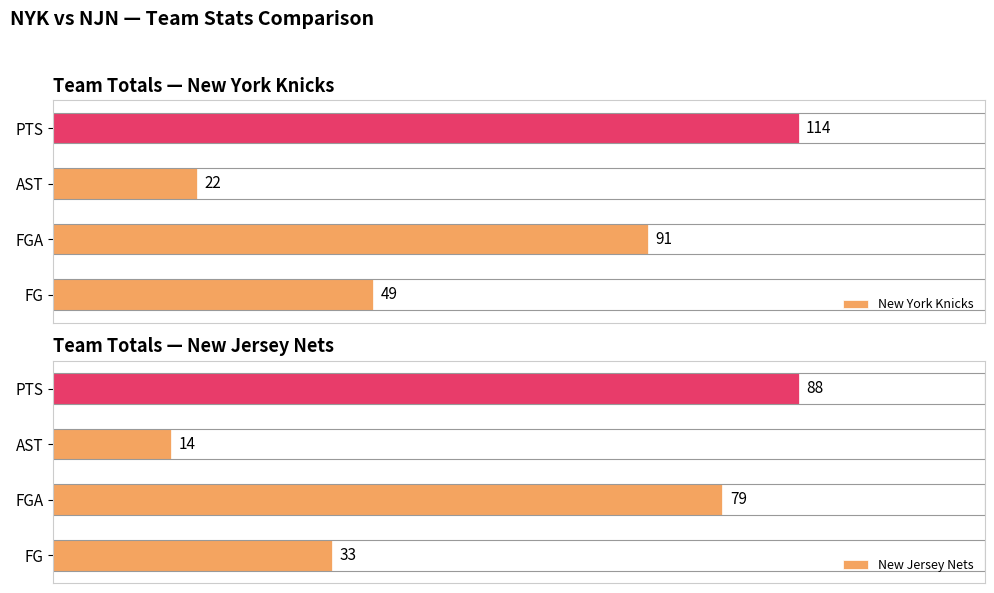

List the labels in order of New Jersey Nets value, largest first.

PTS, FGA, FG, AST